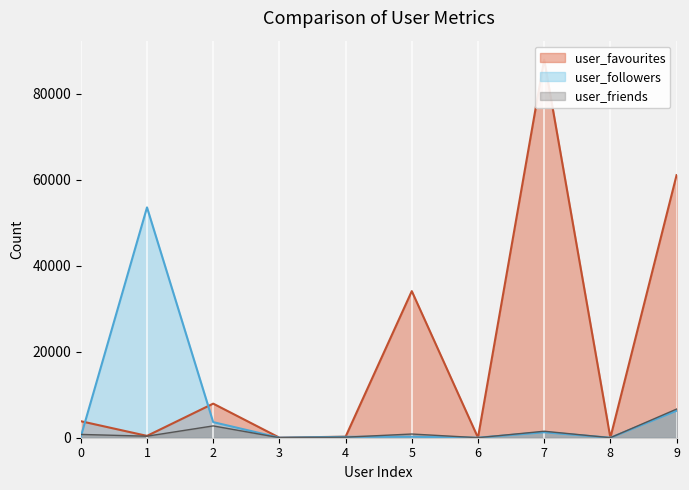

What is the maximum value for user_followers?

53549